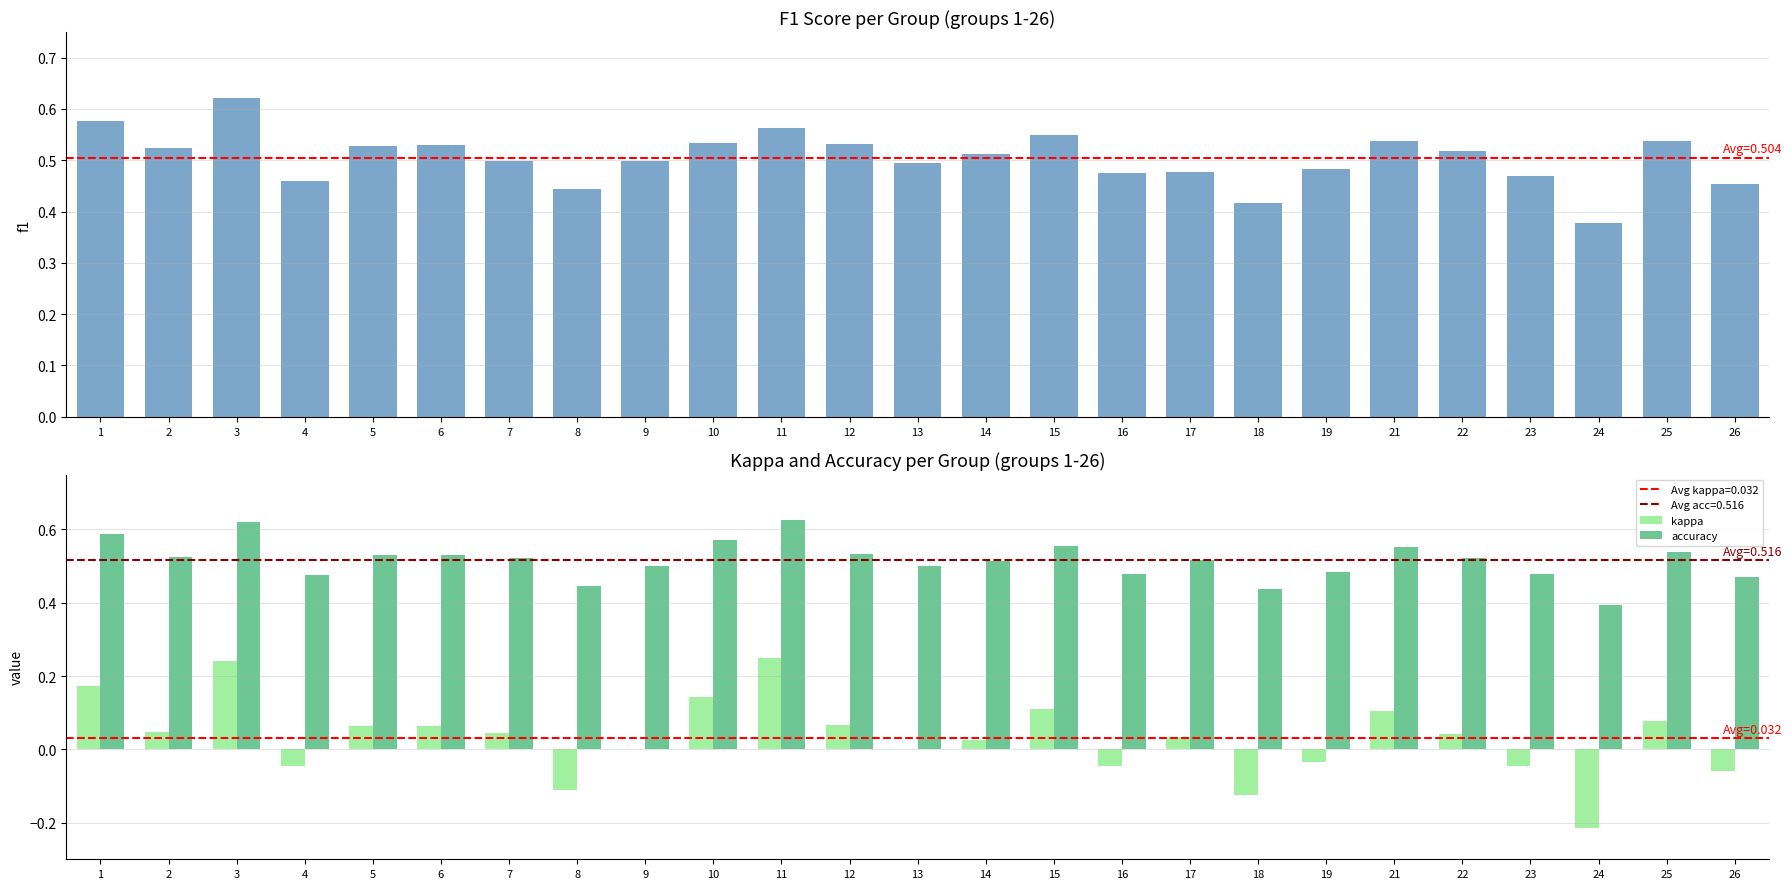

Does the chart contain stacked bars?

No